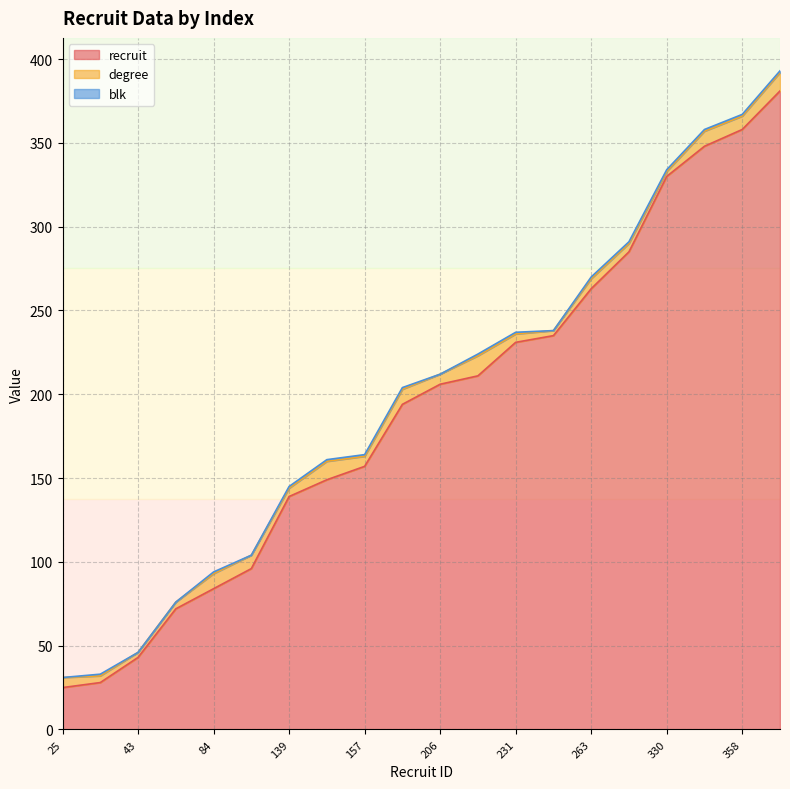

Does the chart display data point markers on the line(s)?

No